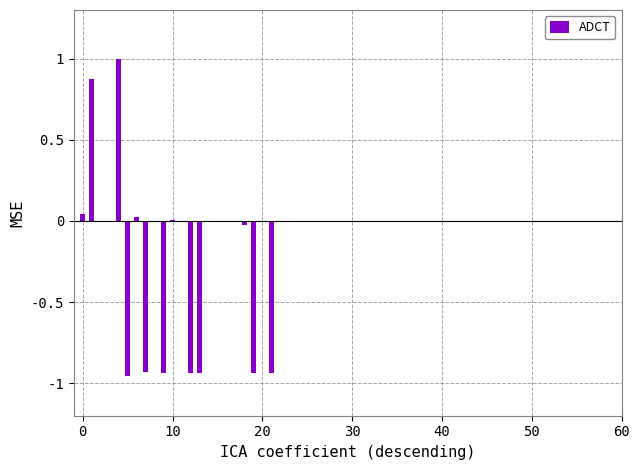

What is the greatest value displayed?

1.0